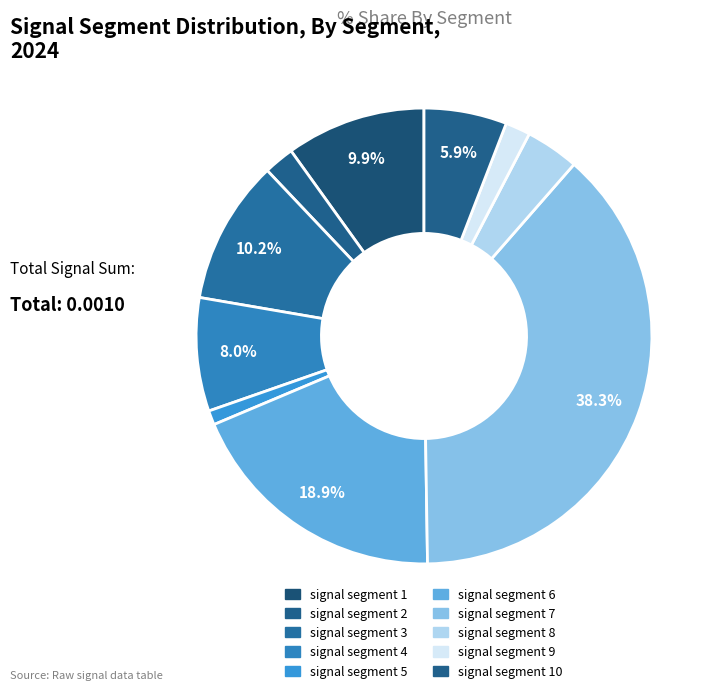

To the nearest percent, what is the combined percentage of signal segment 9 and signal segment 7?

40%